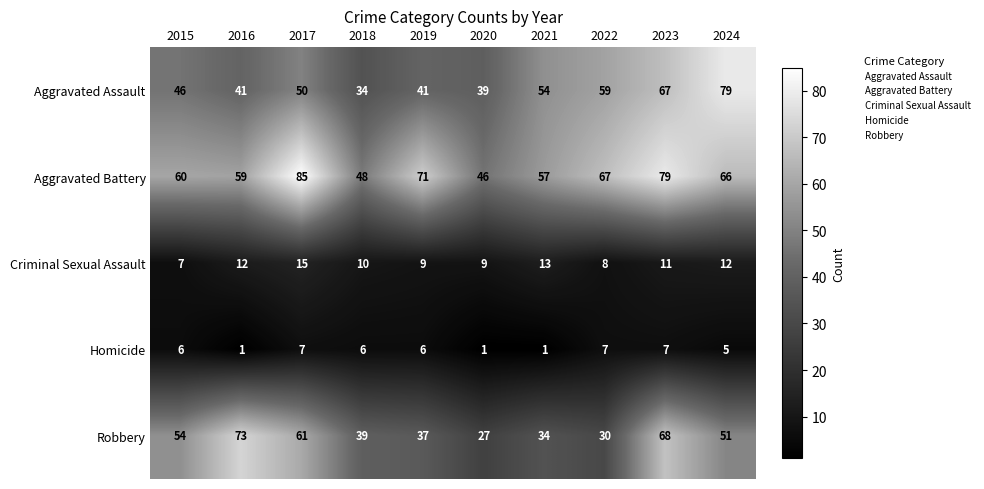

True or false: Robbery has a value of 30 at 2022.

True